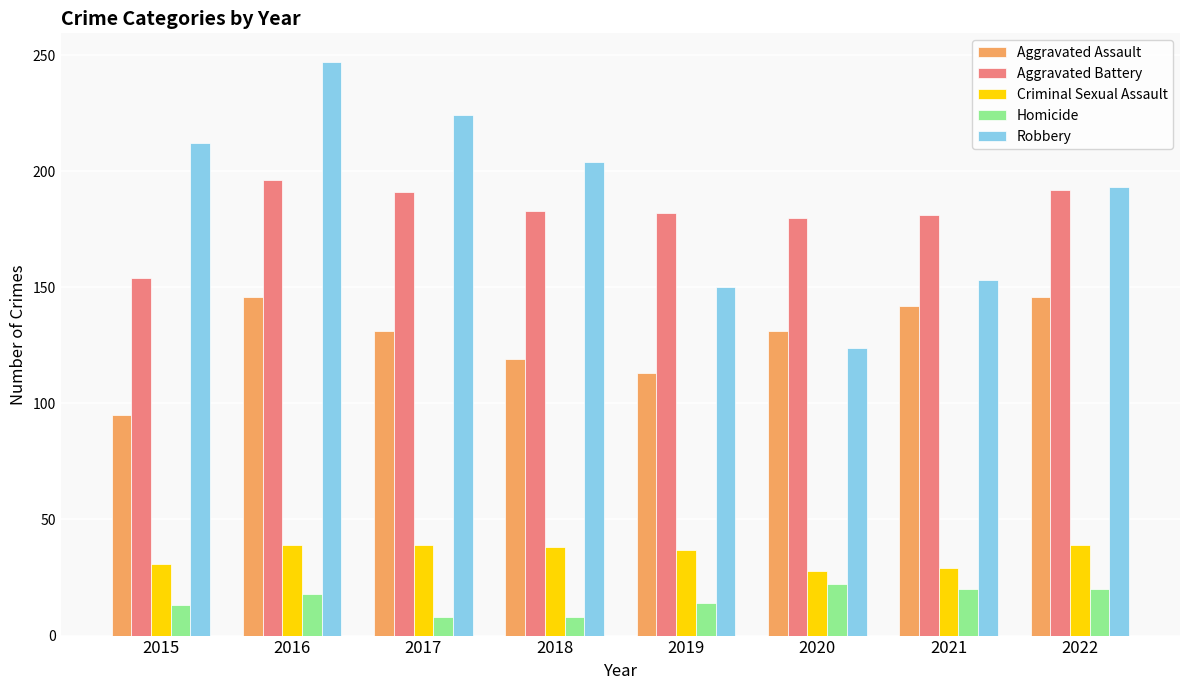

At which label is Robbery closest to 185?

2022